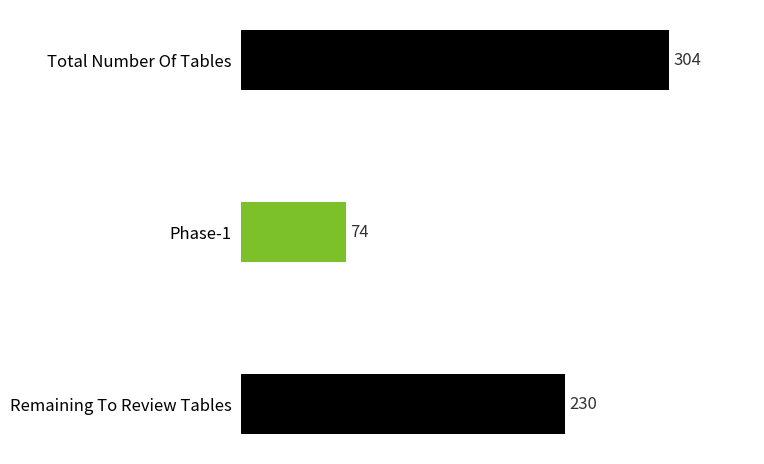

What is the change in value from Total Number Of Tables to Phase-1?

-230